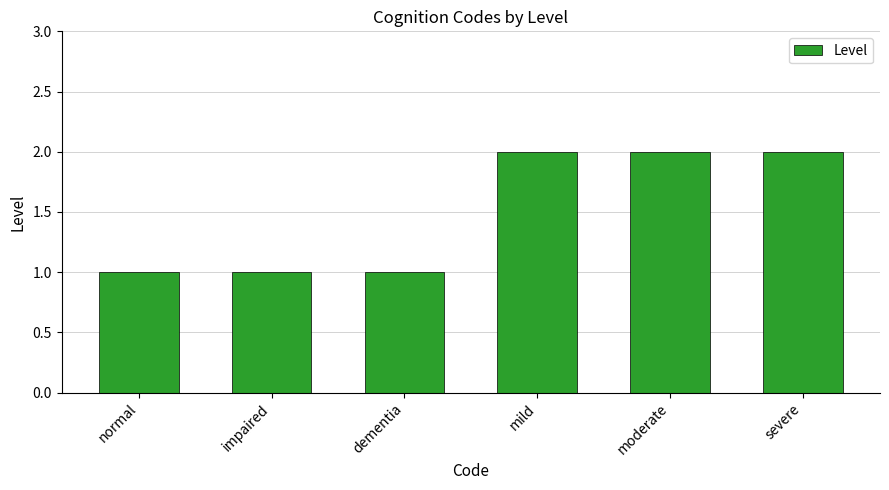

The value at dementia is 0. True or false?

False